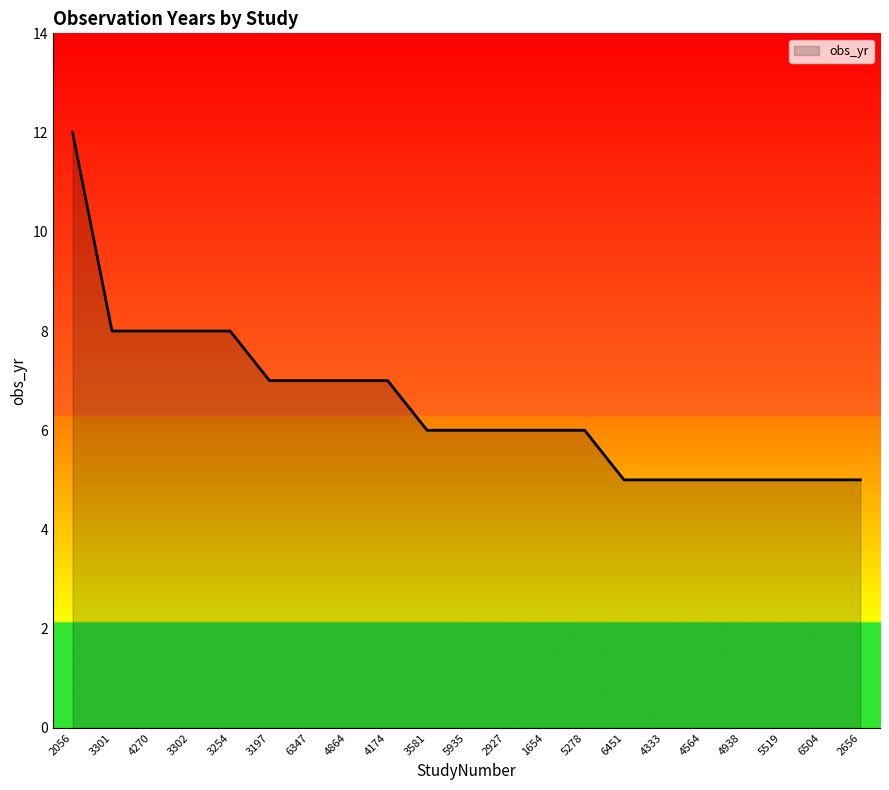

Between 3197 and 3254, which is larger?

3254